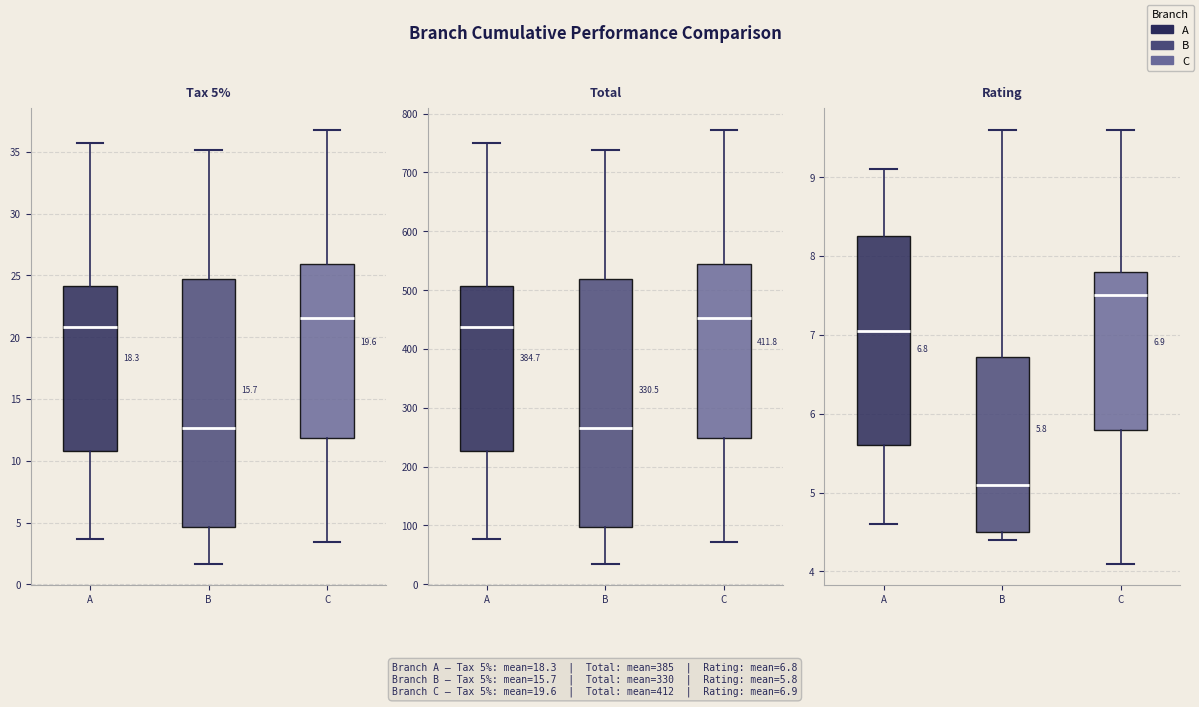

Which series reaches the maximum Y coordinate?

Total